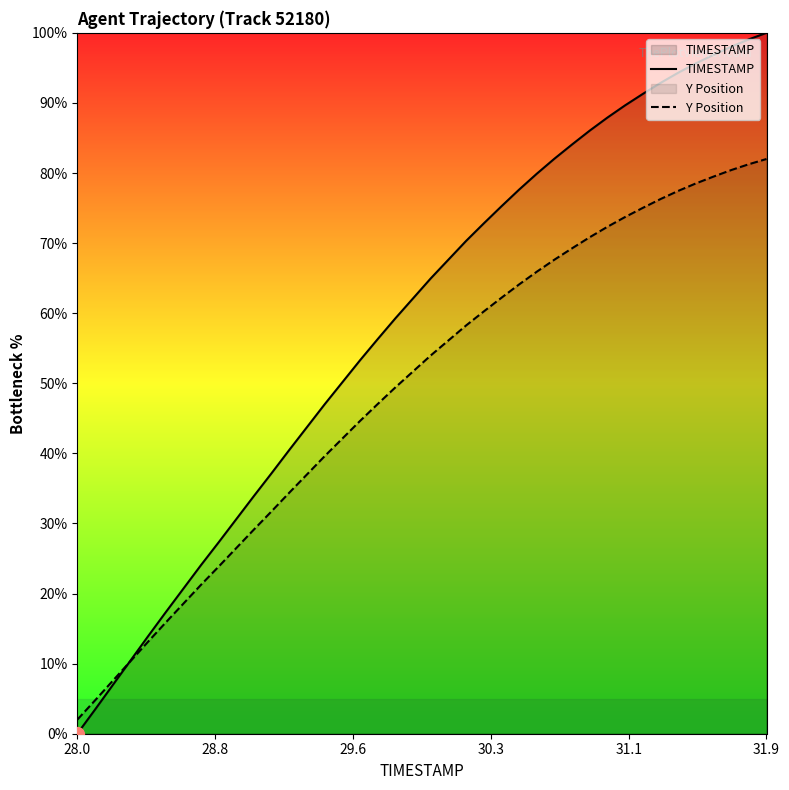

True or false: Y Position has more than 1 interior local peaks.

False